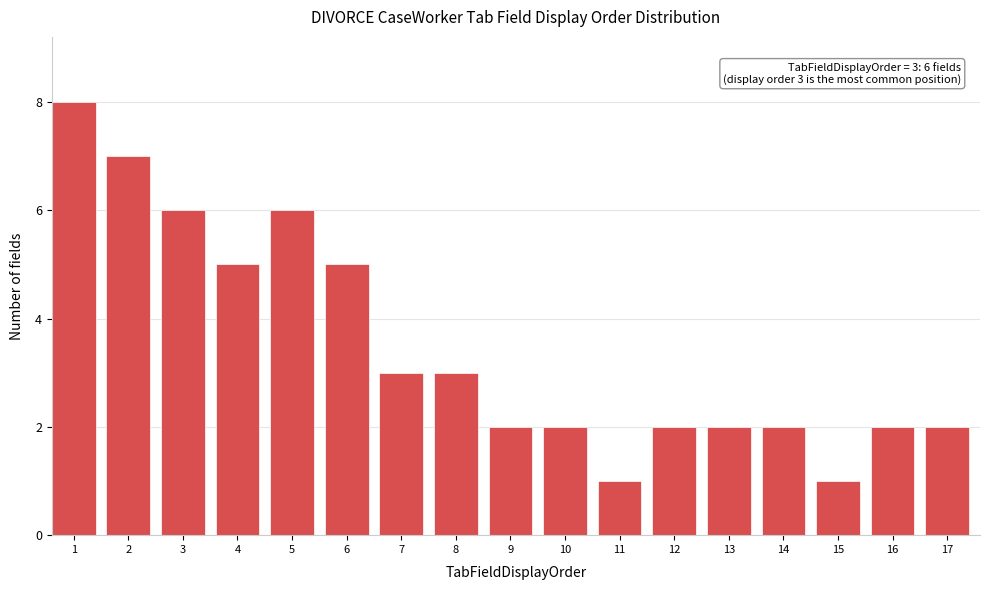

Reading left to right, list all the values displayed in this chart.

8	7	6	5	6	5	3	3	2	2	1	2	2	2	1	2	2